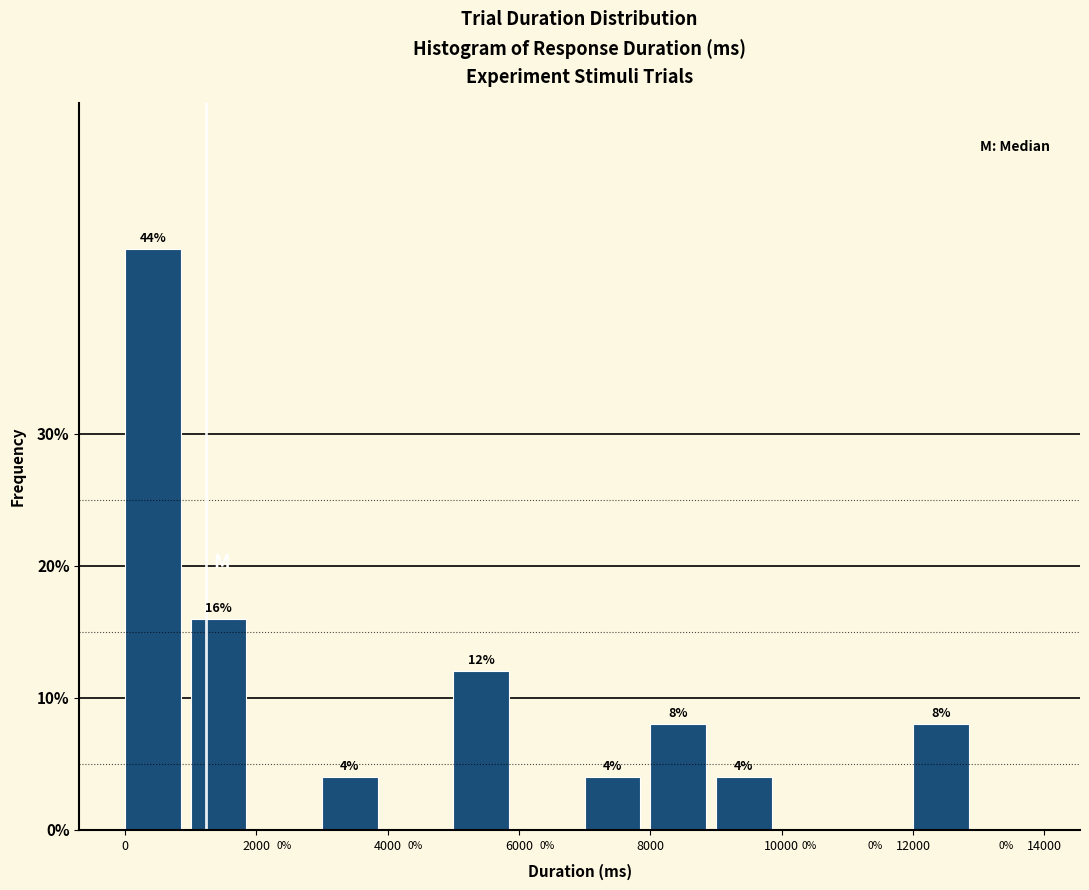

Reading left to right, transcribe this chart: for each bar, give the range it covers on the x-axis and its height.

0 to 1000: 44
1000 to 2000: 16
2000 to 3000: 0
3000 to 4000: 4
4000 to 5000: 0
5000 to 6000: 12
6000 to 7000: 0
7000 to 8000: 4
8000 to 9000: 8
9000 to 10000: 4
10000 to 11000: 0
11000 to 12000: 0
12000 to 13000: 8
13000 to 14000: 0